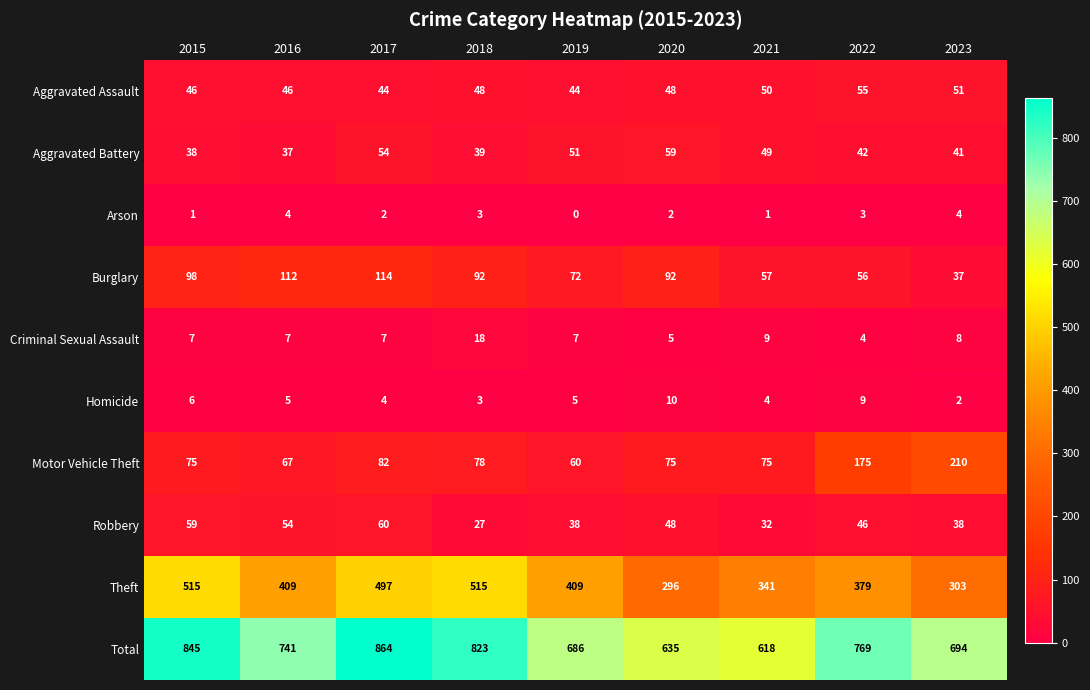

Is it true that Arson equals 4 at 2018?

False